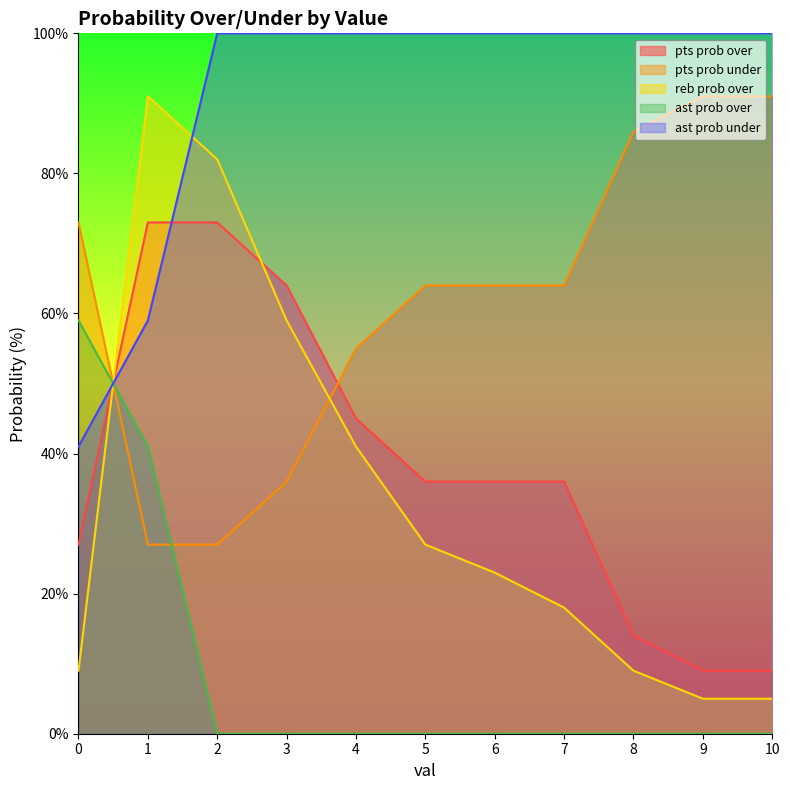

What is the spread (max minus min) of values at 0?

64